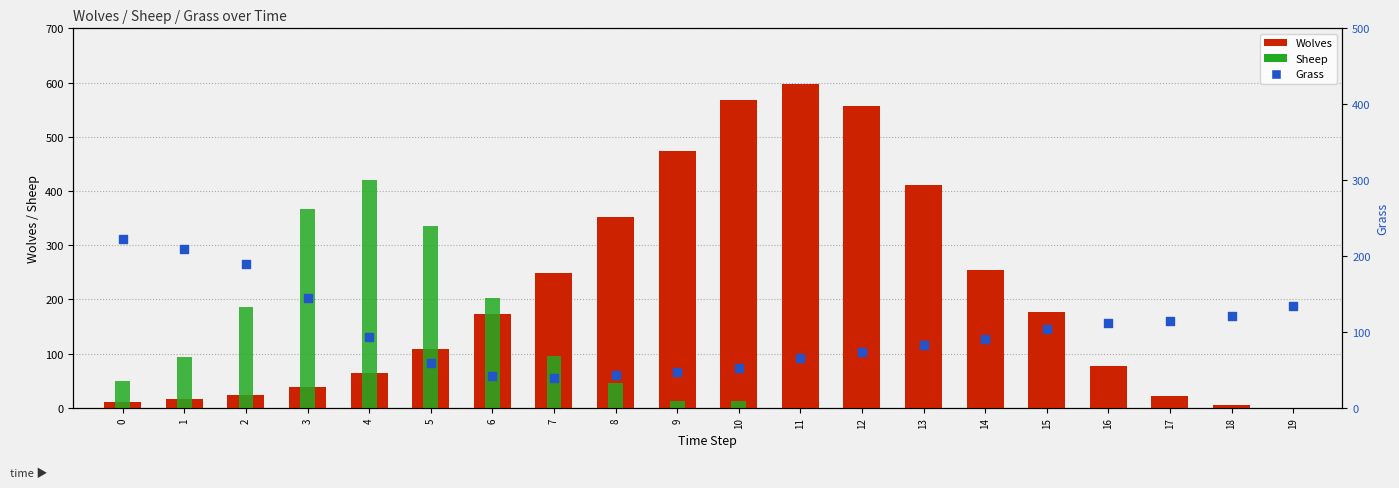

At which category is the sum across all series the highest?

11